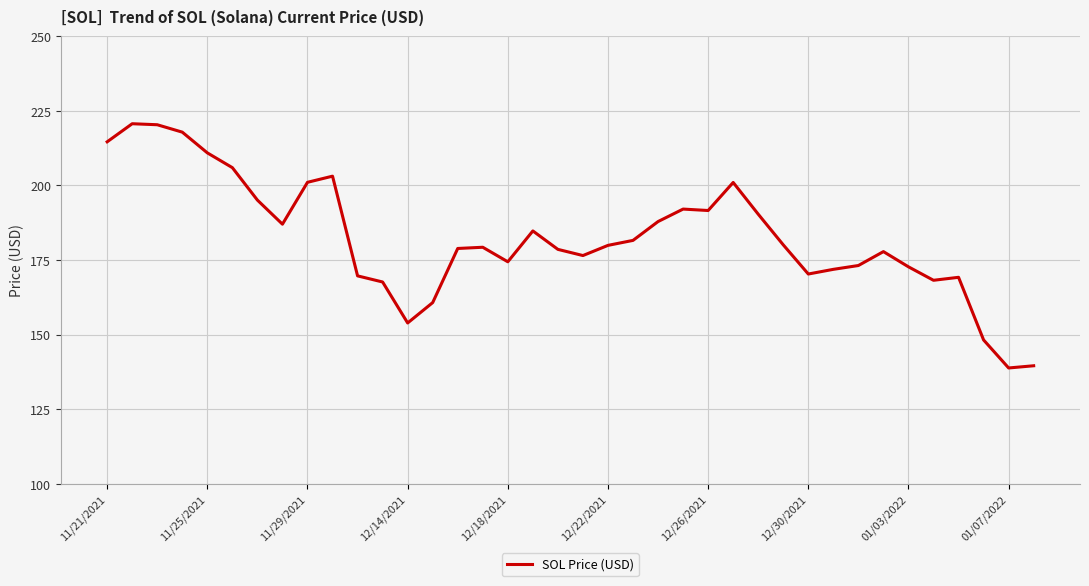

Is this an area chart (filled region under the line)?

No